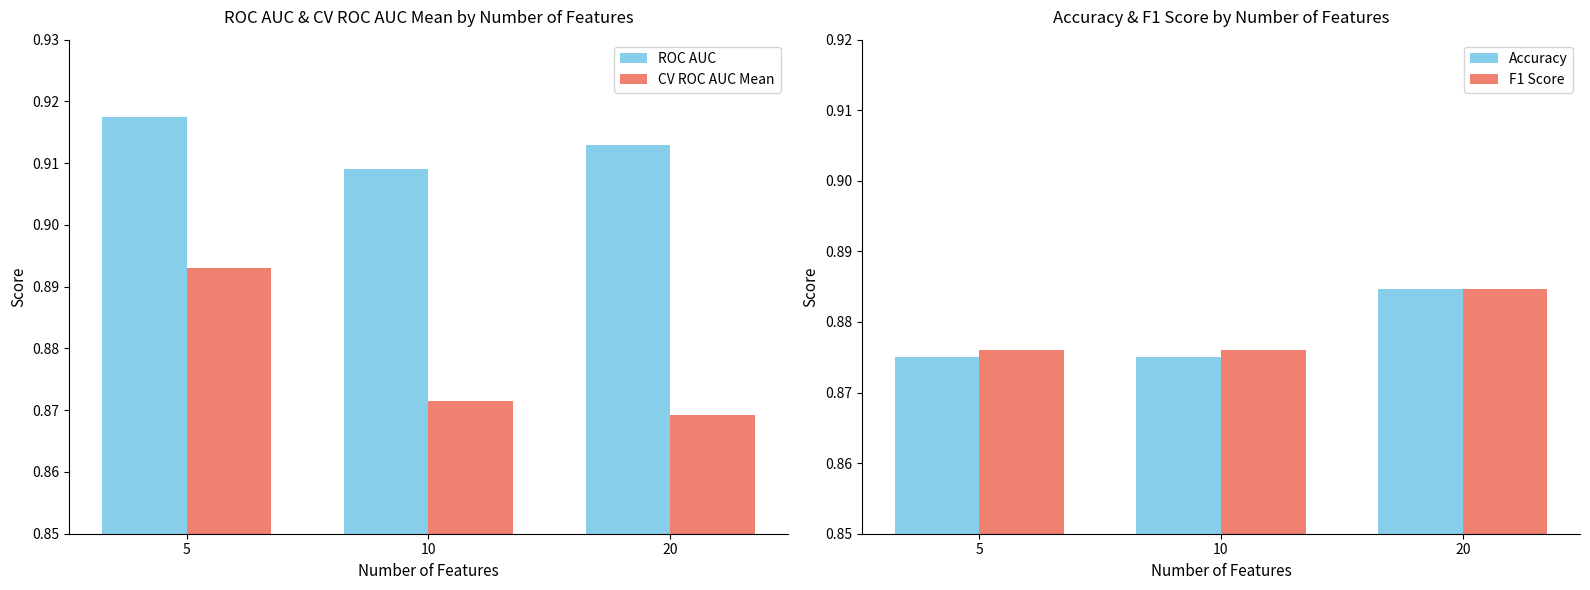

What is the lowest value of the CV ROC AUC Mean series?

0.9